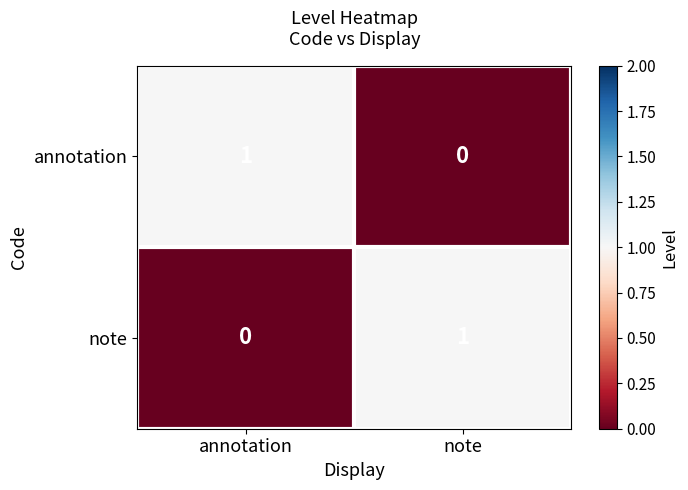

At note, list the series in order from largest to smallest.

note, annotation